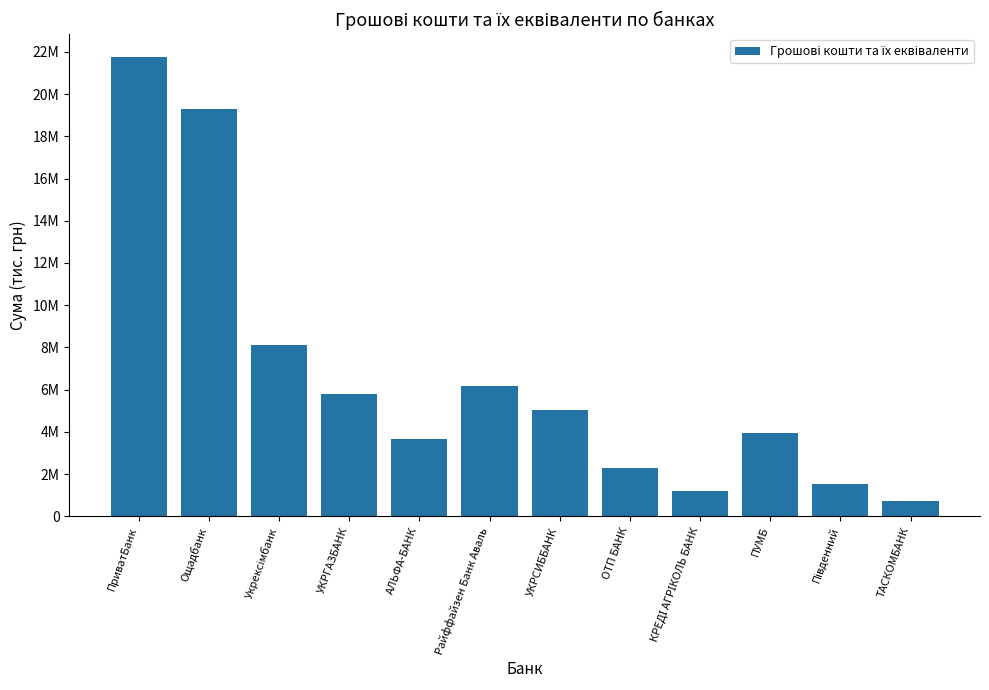

What is the label of the 5th bar from the right?

ОТП БАНК